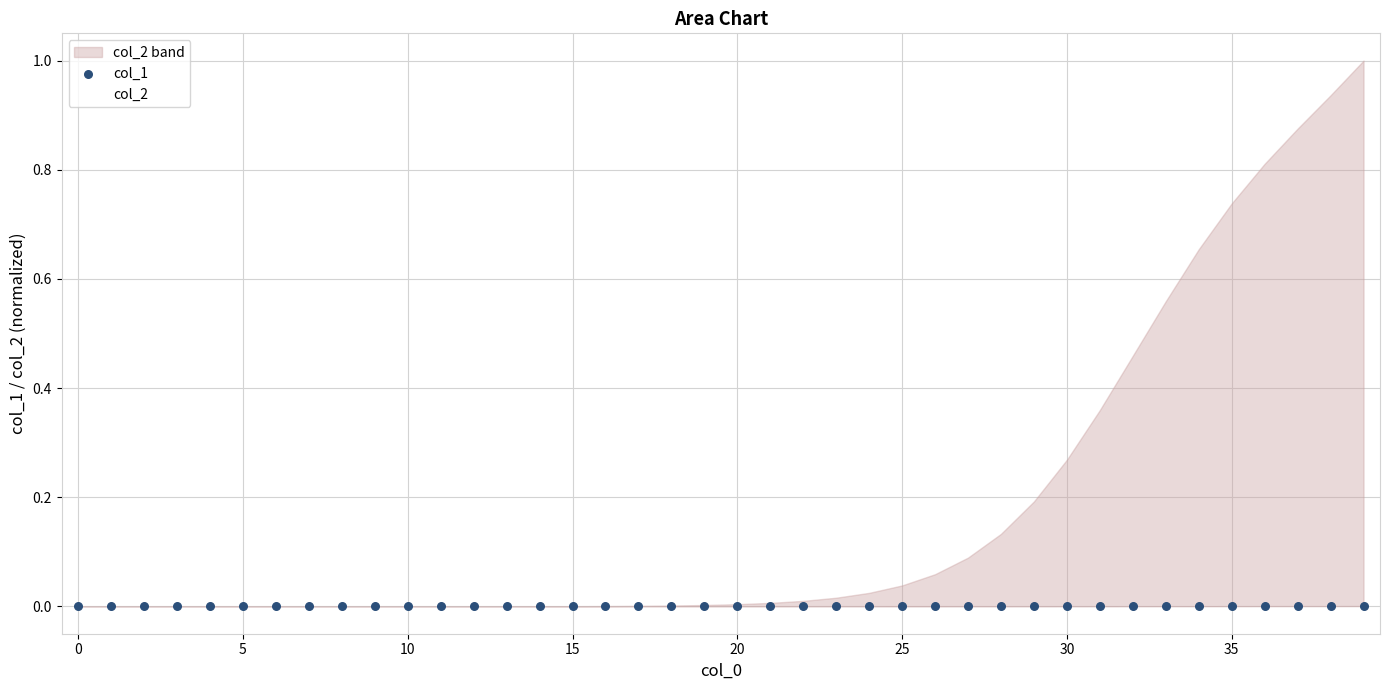

Which series has the largest total across all categories?

col_2